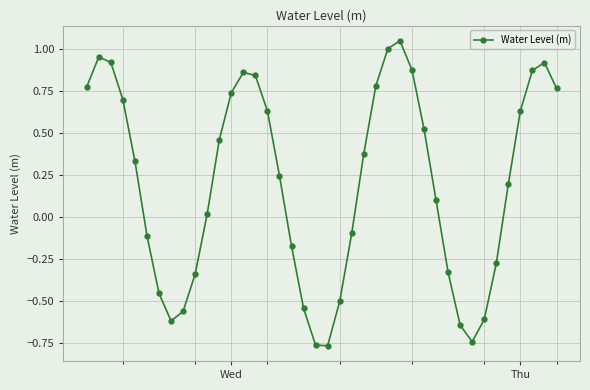

How many interior local valleys (lower than both neighbors) does the data have?

3